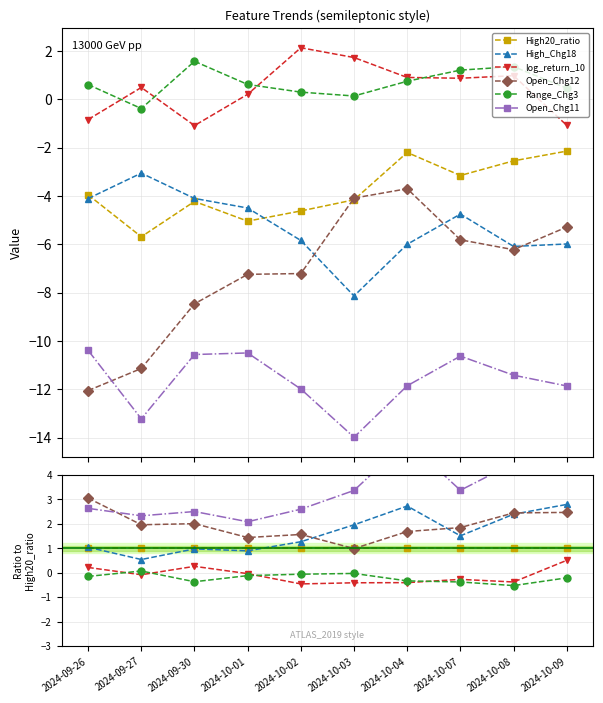

What is the value of the Open_Chg12 point at the 10th from the left?

2.5